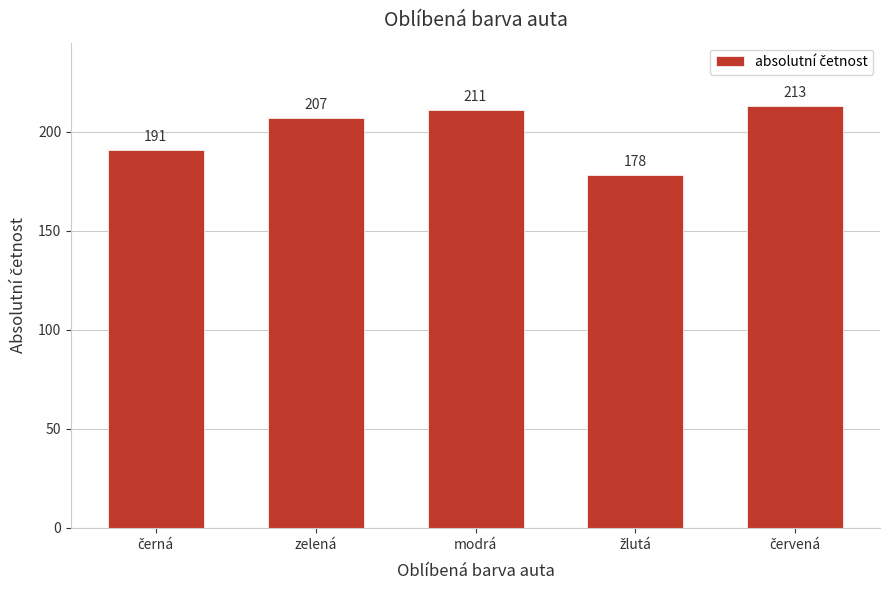

Reading left to right, list all the values displayed in this chart.

191	207	211	178	213